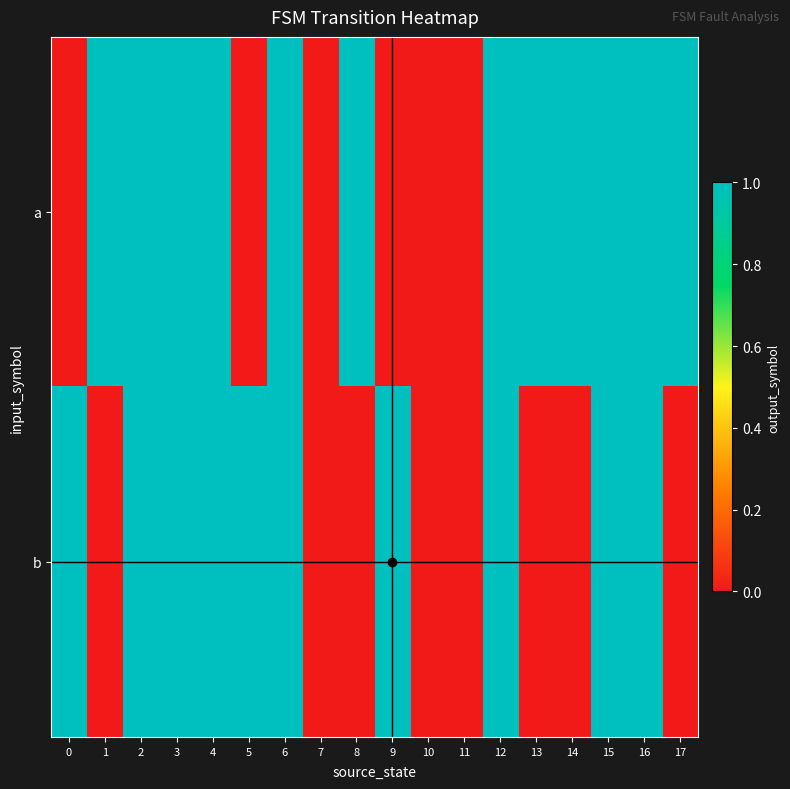

How many categories are shown in the chart?

18